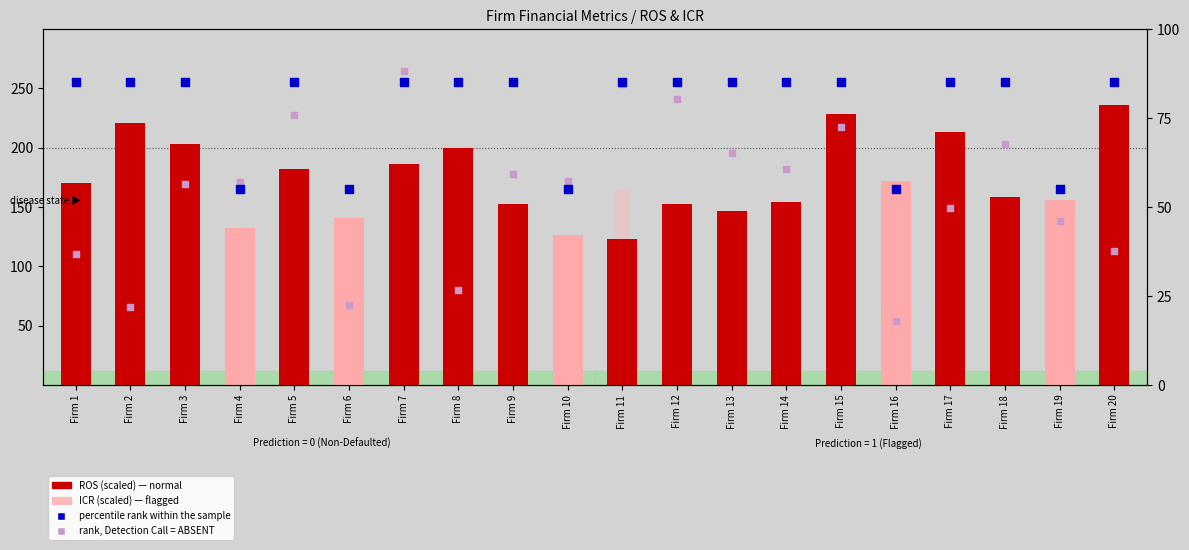

Which series has the largest total across all categories?

ROS (scaled)